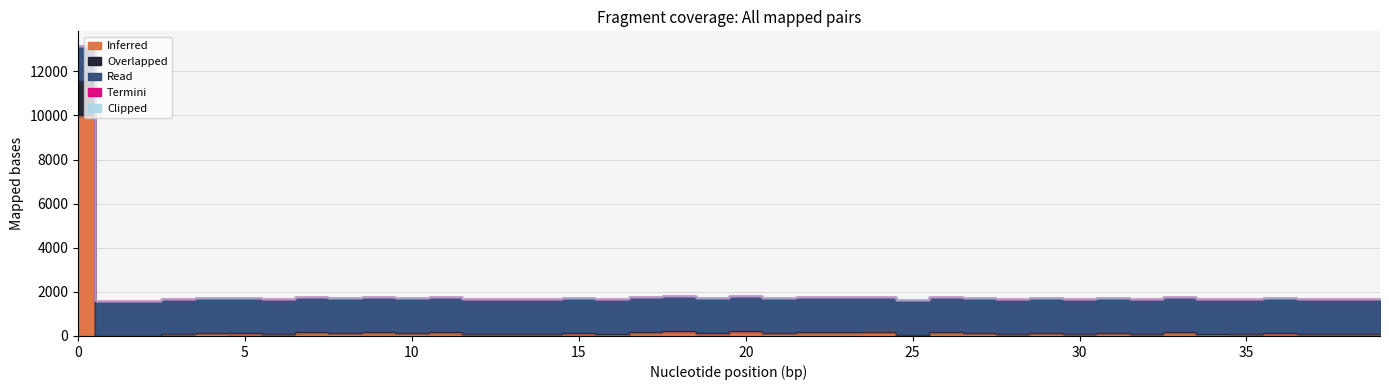

True or false: Overlapped and Clipped intersect in this chart.

False